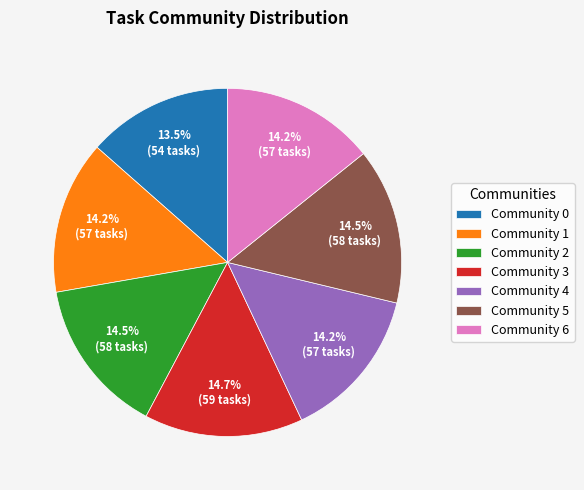

Approximately how many times larger is the value at Community 6 compared to Community 5?

1.0